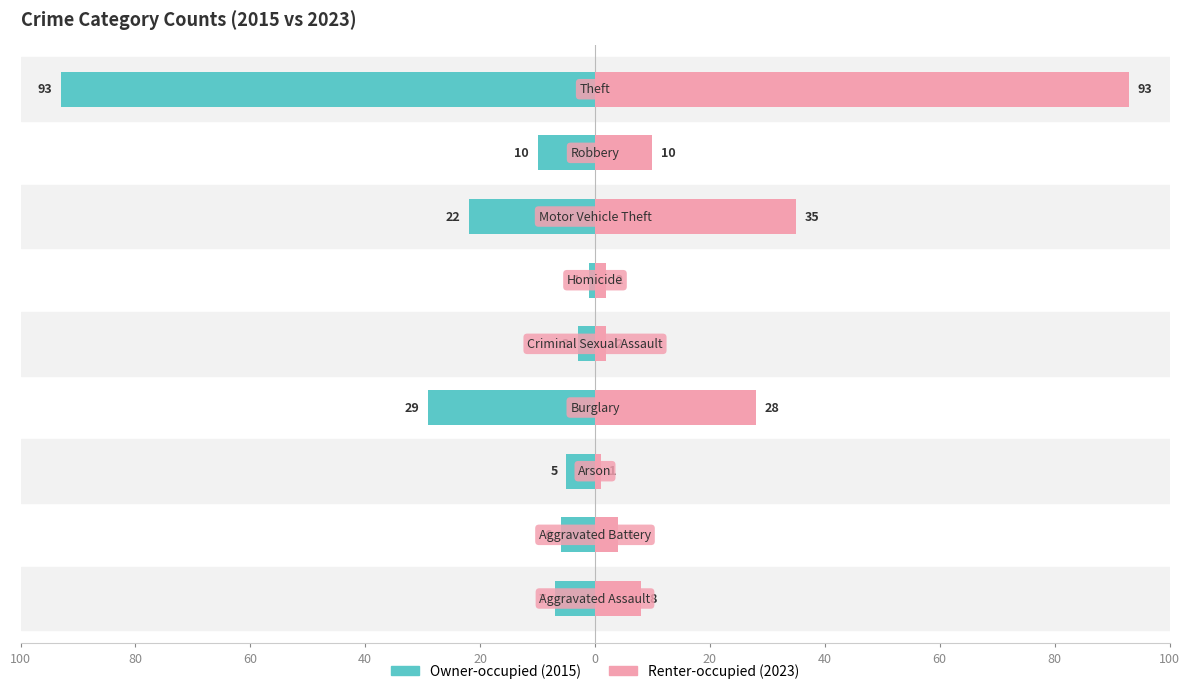

What is the difference between the highest and lowest values at 40?

57